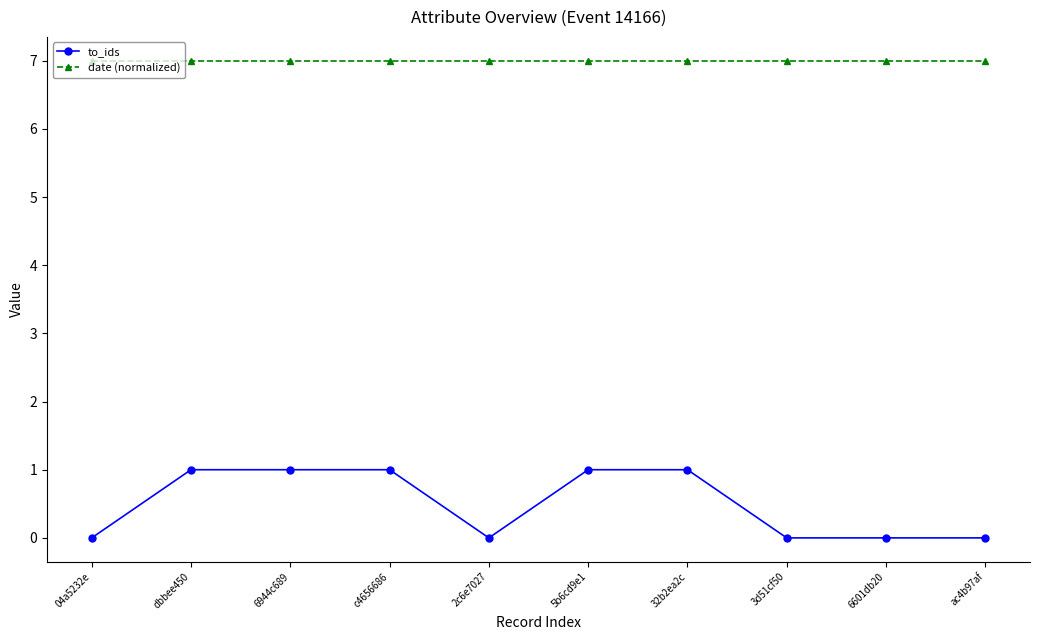

Which series has the largest total across all categories?

date (normalized)